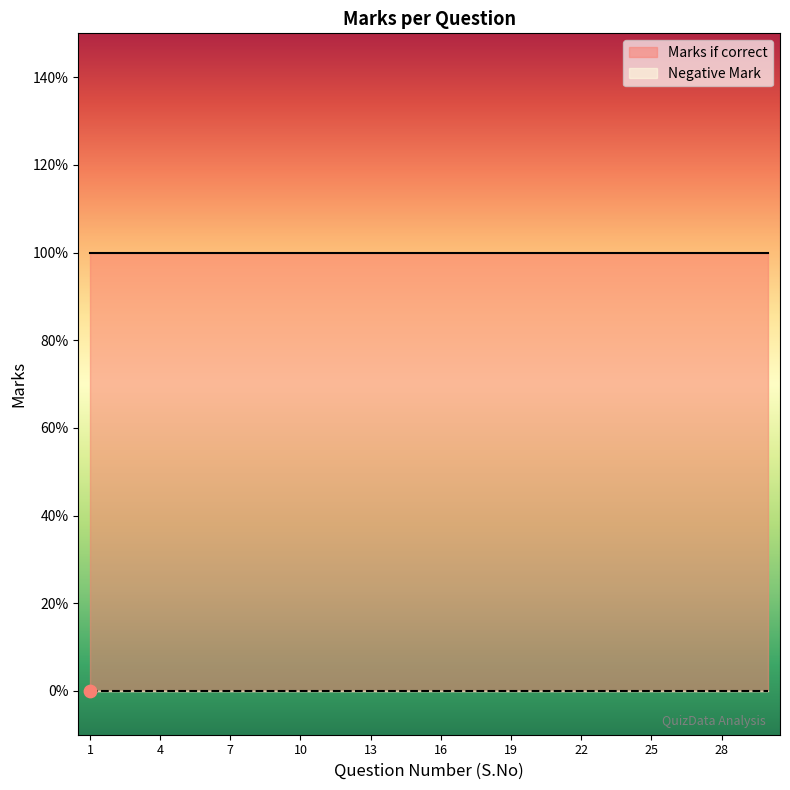

Which series contains the lowest Y value?

Negative Mark